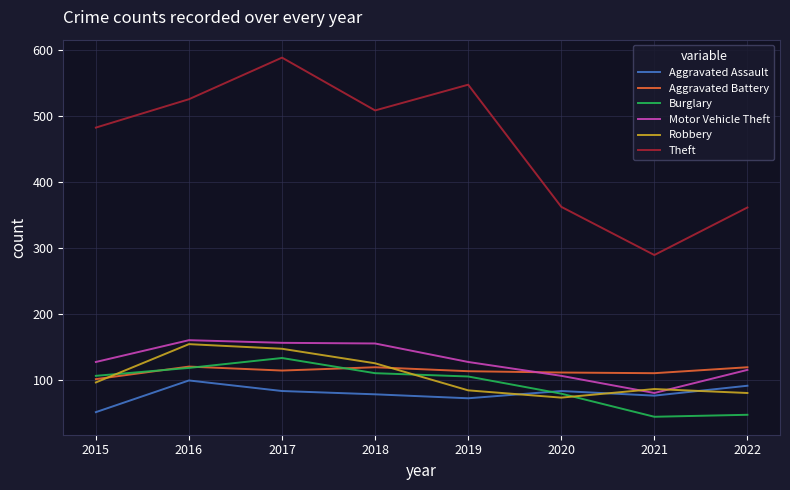

What is the difference between the highest and lowest values at 2015?

431